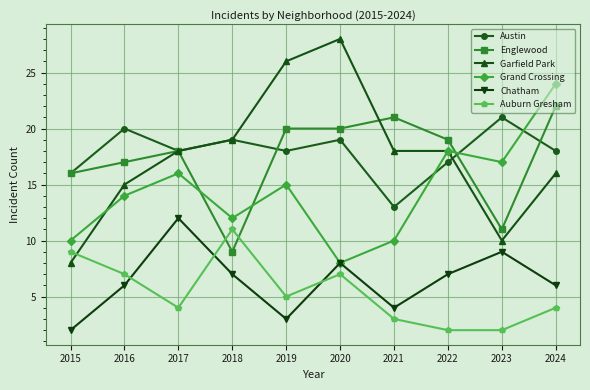

True or false: Austin and Auburn Gresham intersect in this chart.

False